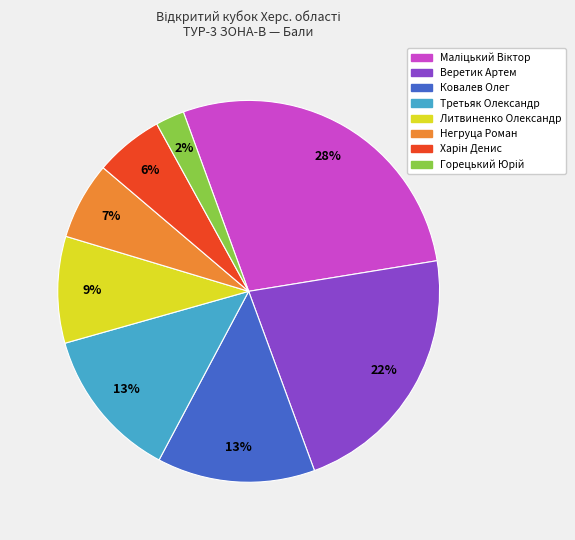

Is it true that Негруца Роман is 7% of the pie?

True